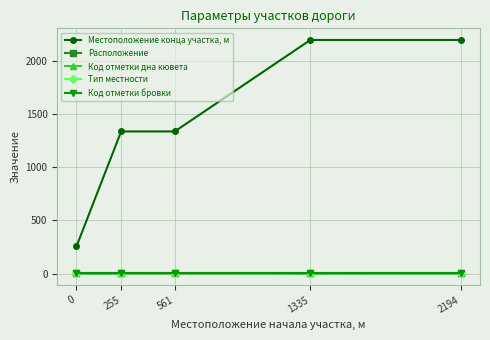

True or false: Код отметки дна кювета has more than 0 interior local peaks.

False